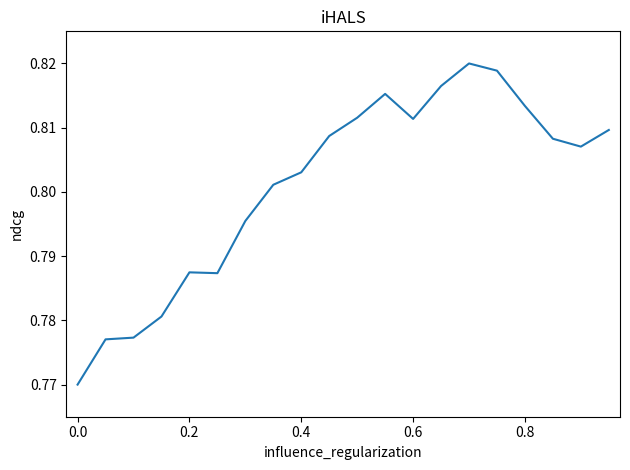

Count the number of data series in this chart.

1